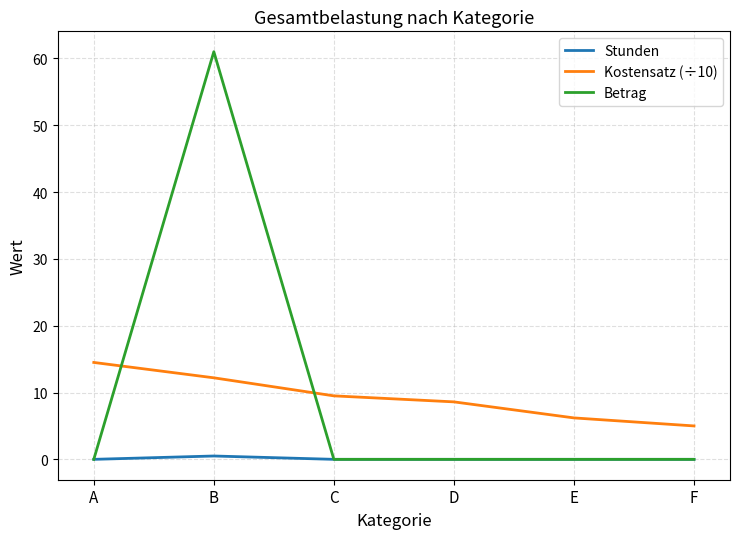

True or false: Stunden and Kostensatz (÷10) intersect in this chart.

False